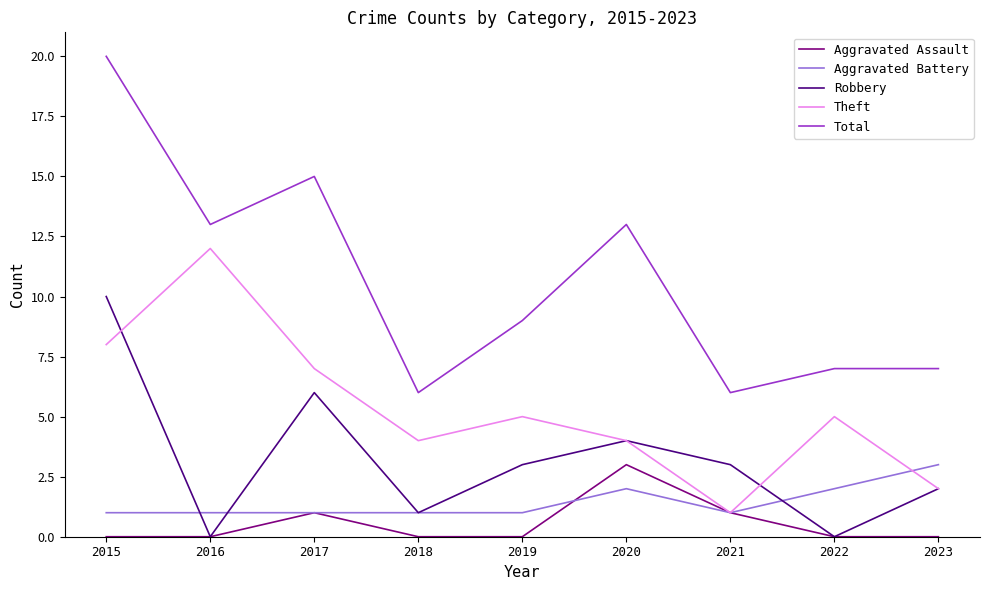

True or false: Robbery has a value of 10 at 2015.

True